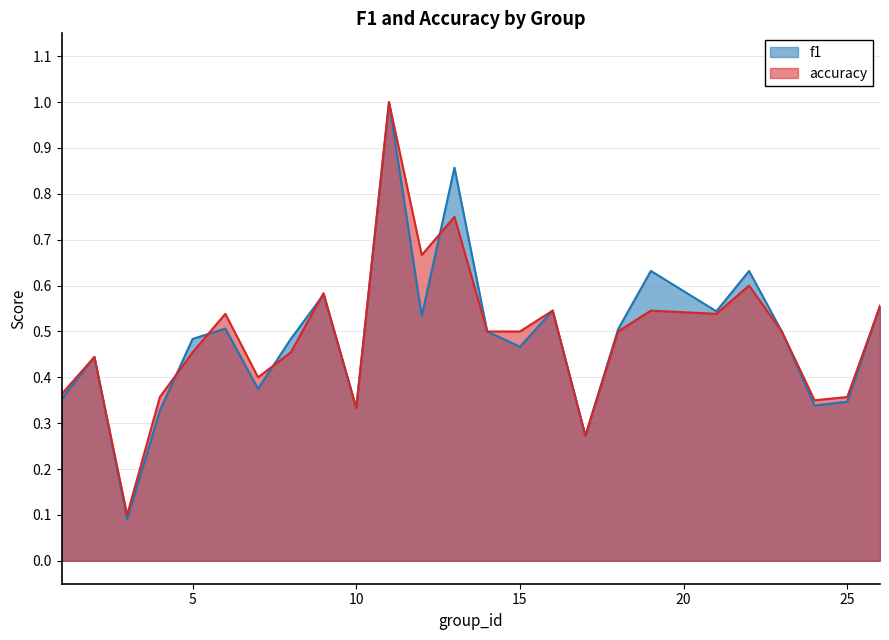

How many interior local peaks does the accuracy series have?

8